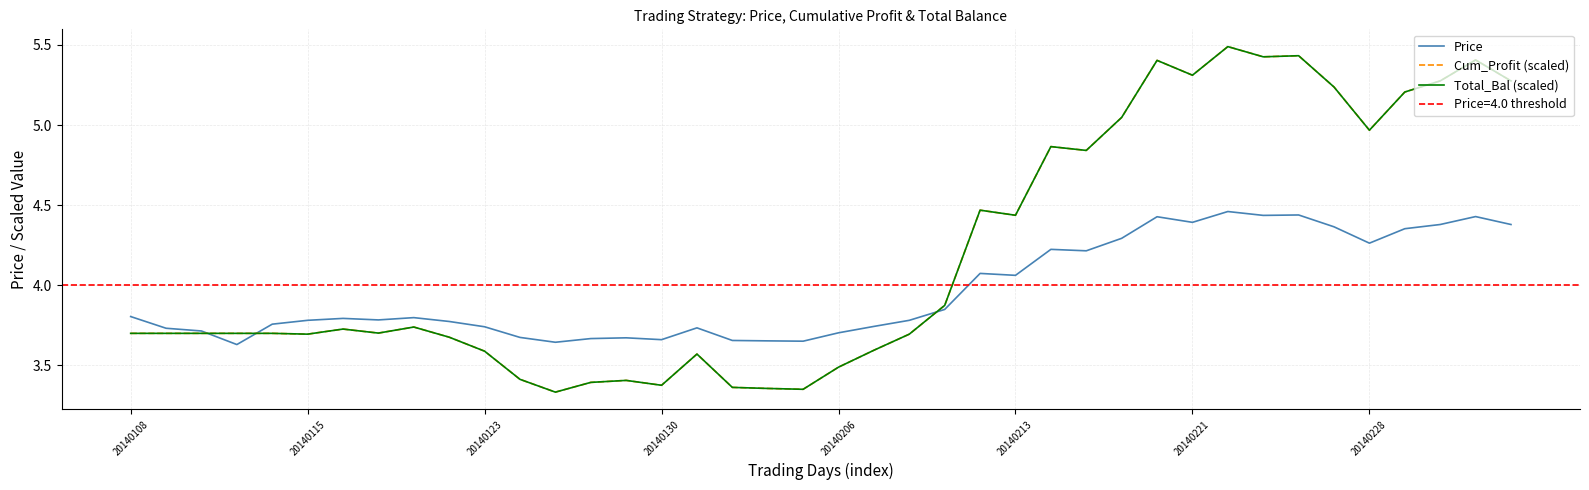

How many lines are shown in the chart?

3